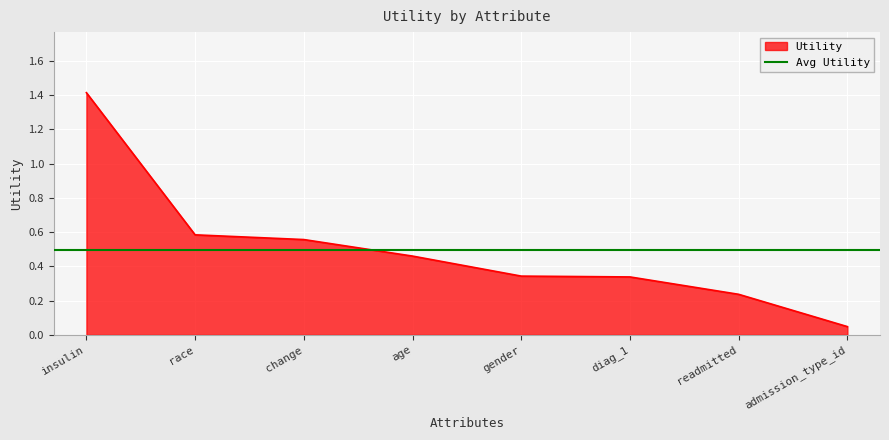

Where is Utility nearest to the value 0?

admission_type_id